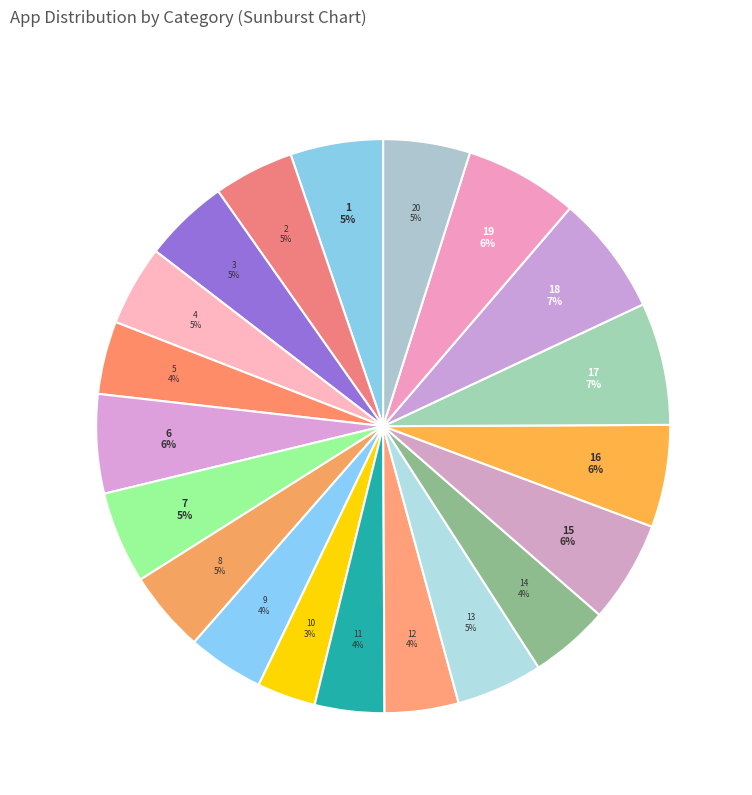

Which slice is the smallest?

10